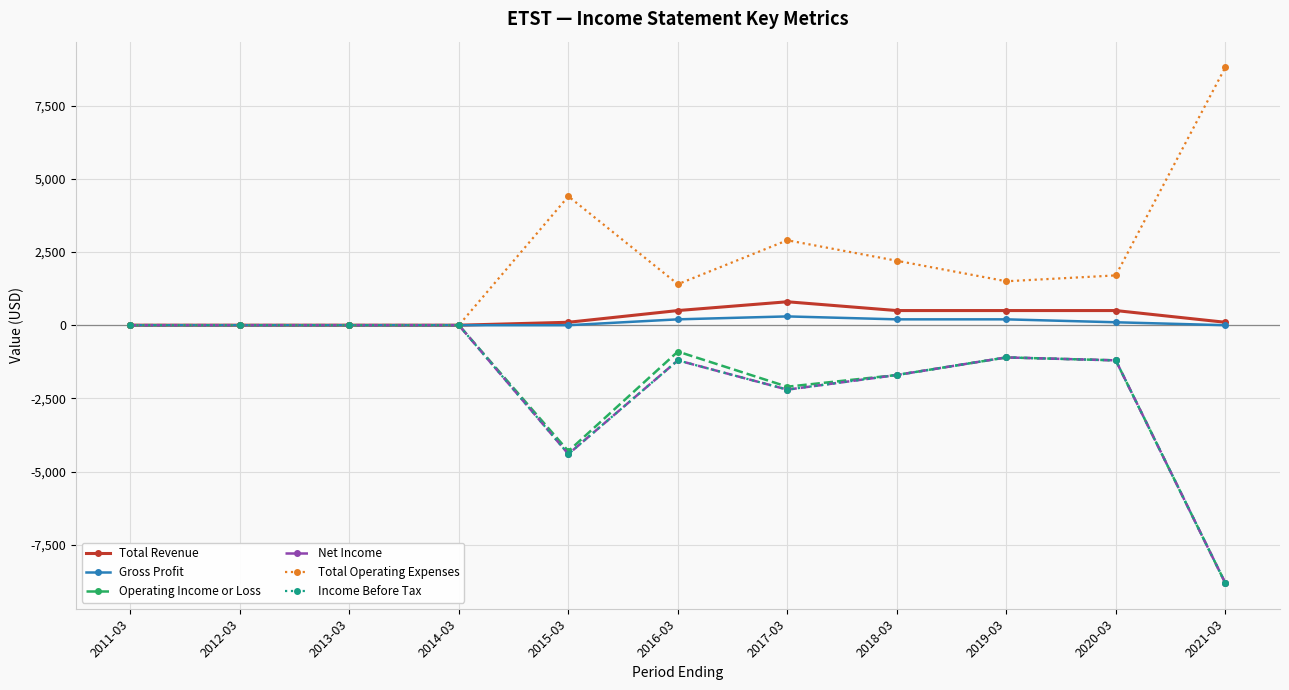

How many lines are shown in the chart?

6